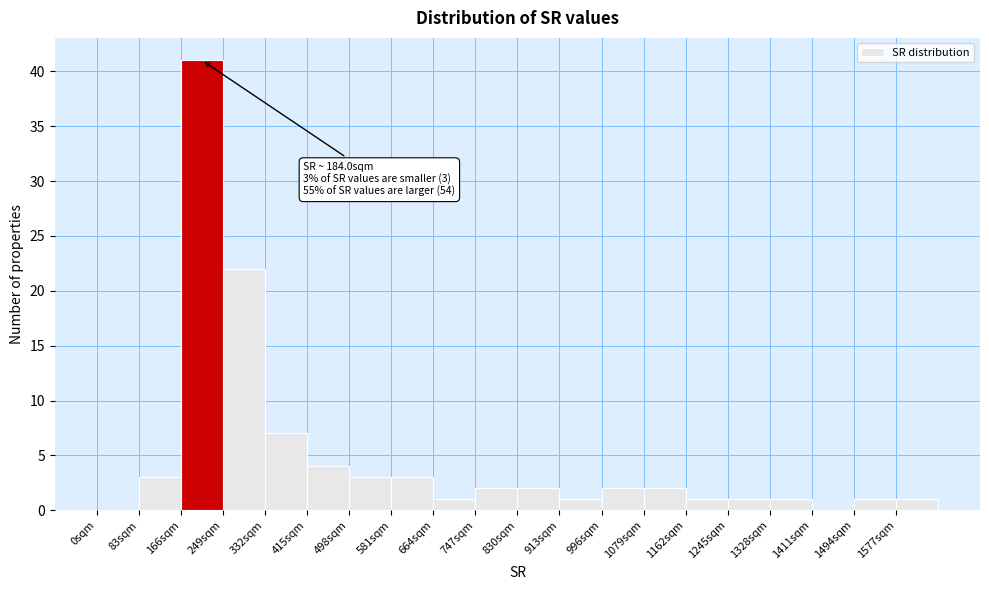

Over which range of the x-axis is the bar tallest?

166 to 249